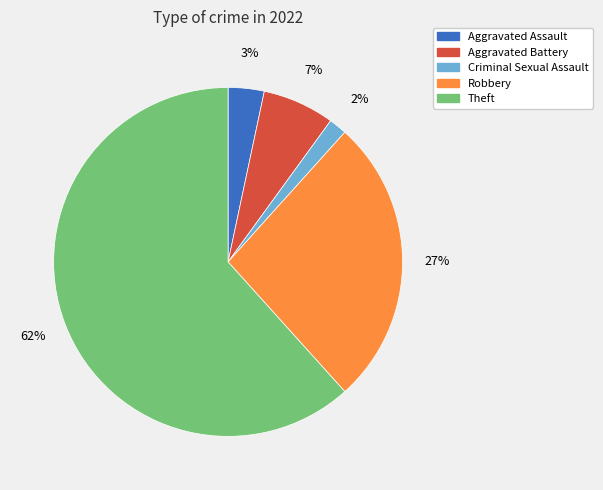

To the nearest percent, what is the average slice percentage?

20%